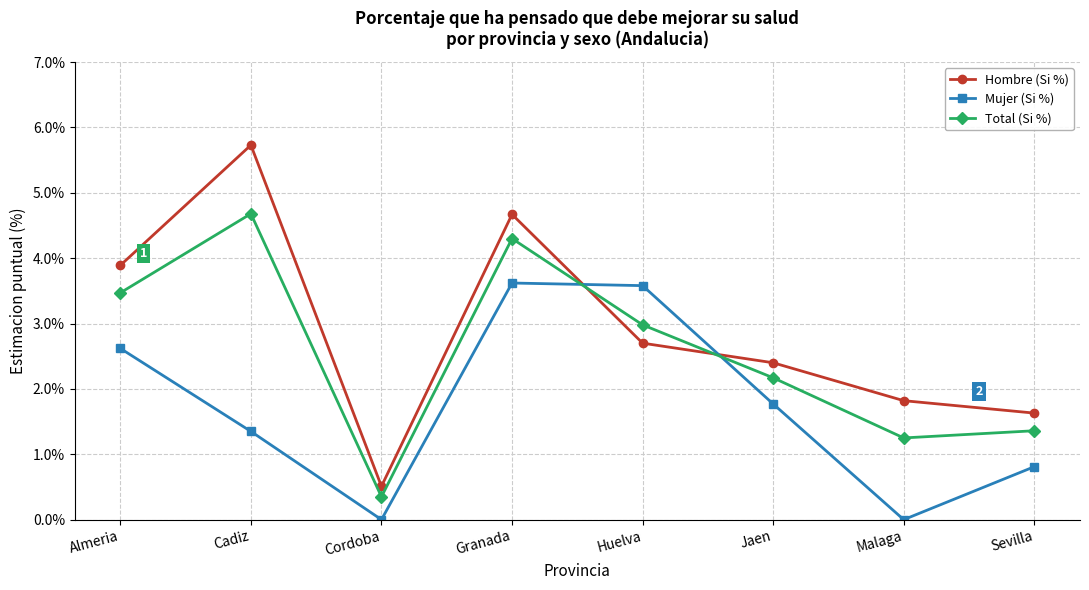

Which label corresponds to the largest value in the chart?

Cadiz